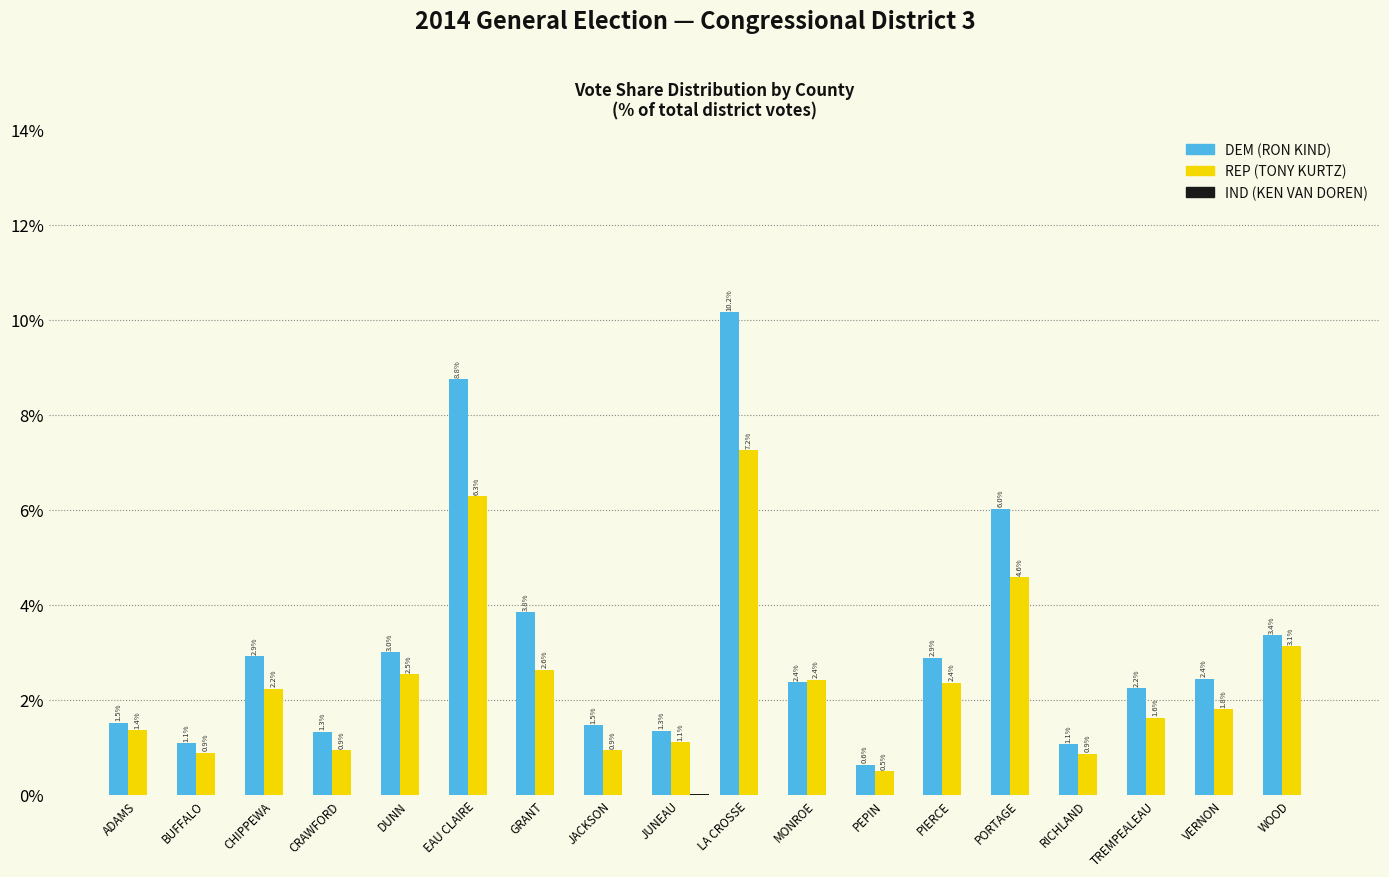

What is the sum of the REP (TONY KURTZ) values at JUNEAU and MONROE?

3.5